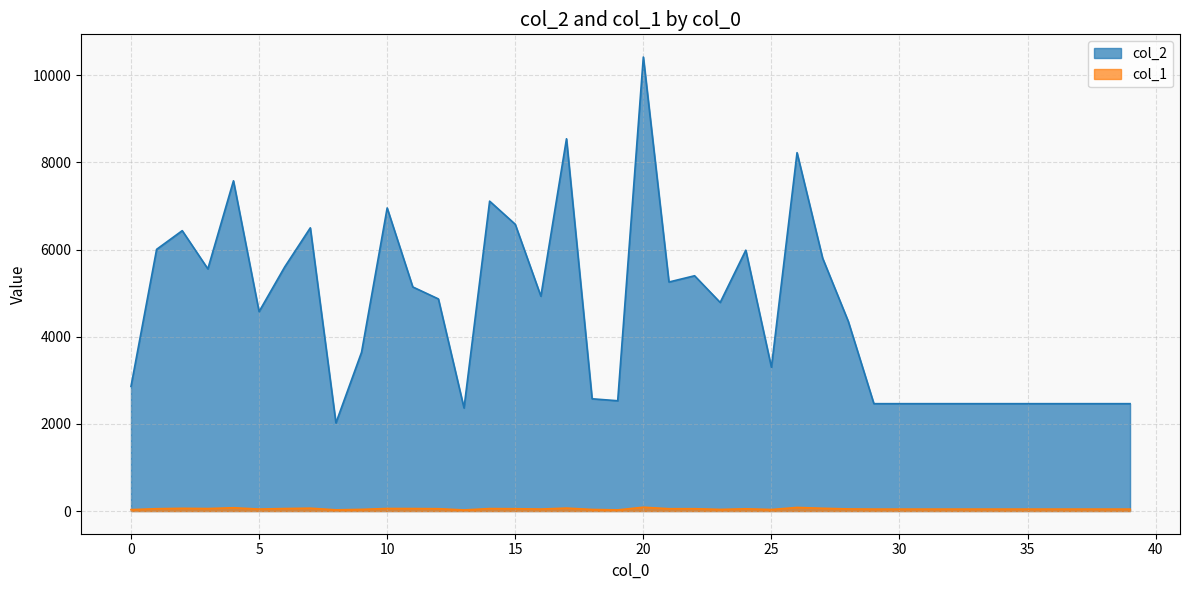

What is the difference between the maximum and minimum values in the col_2 series?

8398